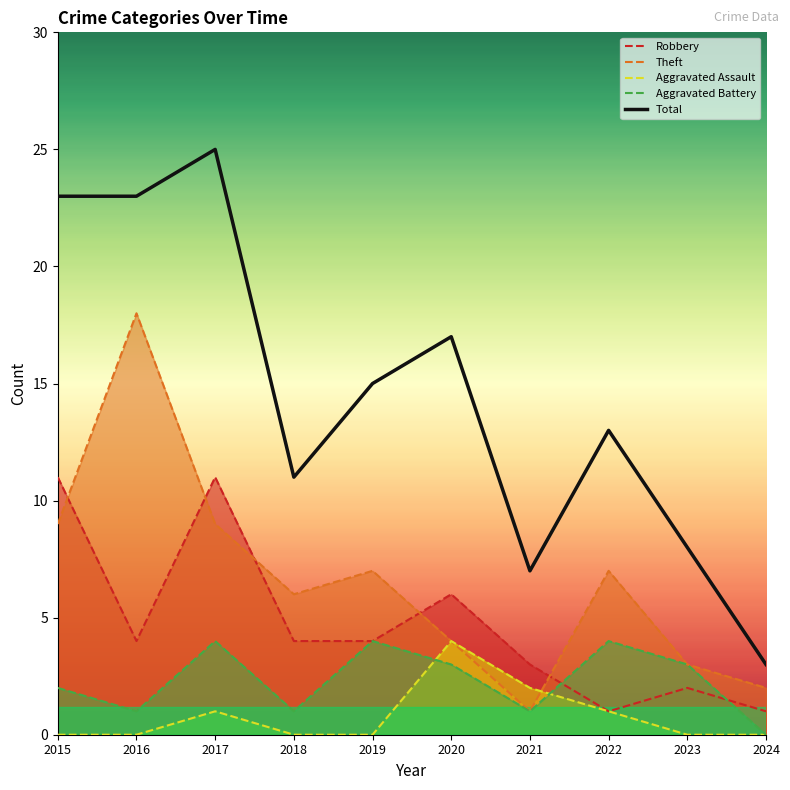

Reading left to right, extract all data points from this chart.

Robbery: 11	4	11	4	4	6	3	1	2	1
Theft: 9	18	9	6	7	4	1	7	3	2
Aggravated Assault: 0	0	1	0	0	4	2	1	0	0
Aggravated Battery: 2	1	4	1	4	3	1	4	3	0
Total: 23	23	25	11	15	17	7	13	8	3